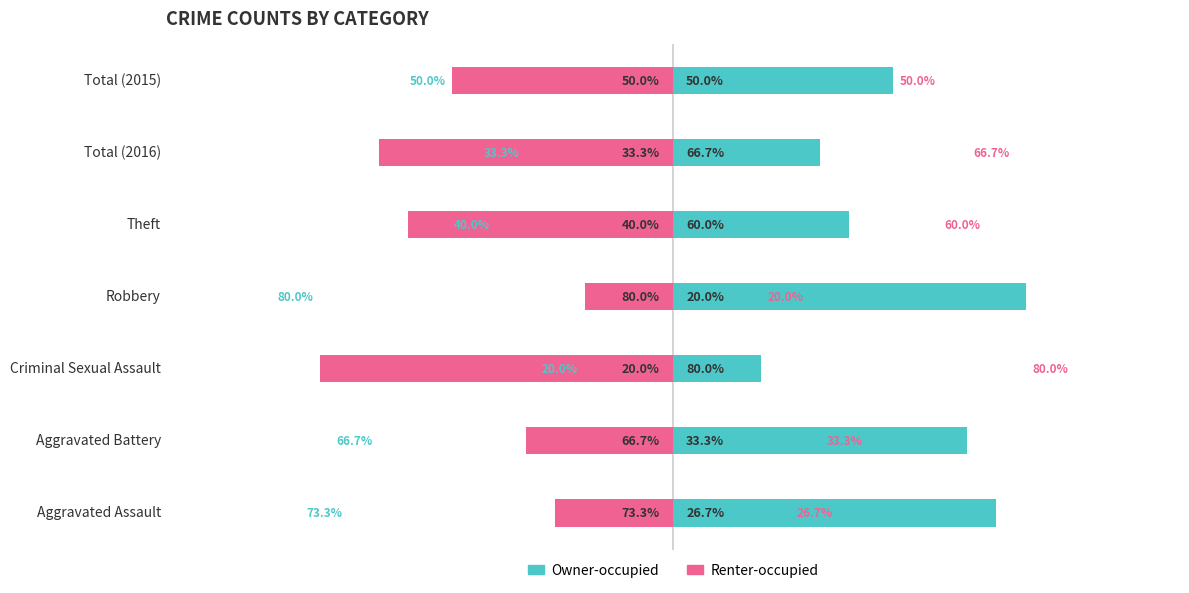

The Owner-occupied series shows 113.5 at Robbery. True or false?

False